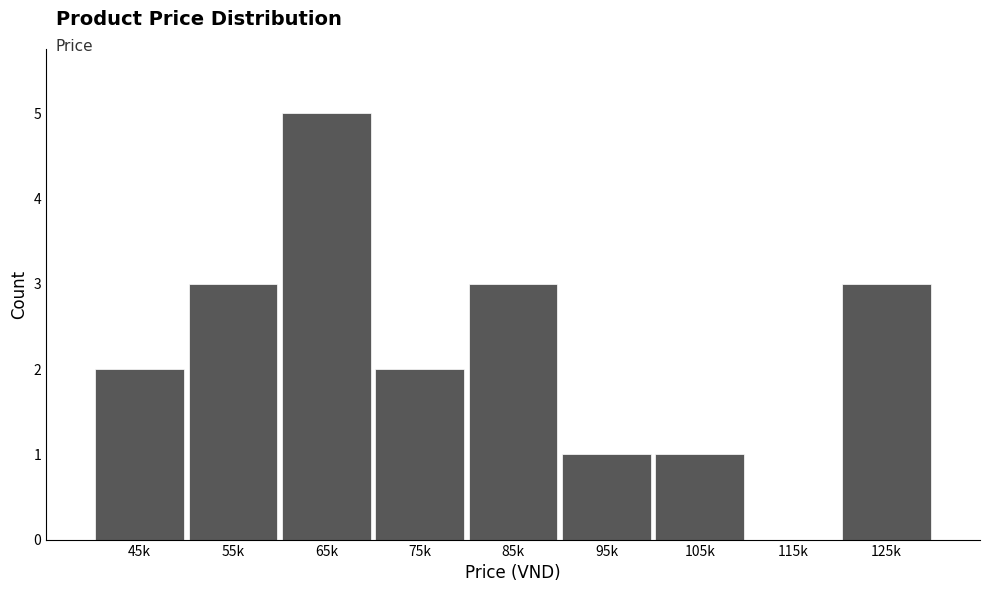

Reading left to right, transcribe all the data shown in this chart.

45k=2	55k=3	65k=5	75k=2	85k=3	95k=1	105k=1	115k=0	125k=3